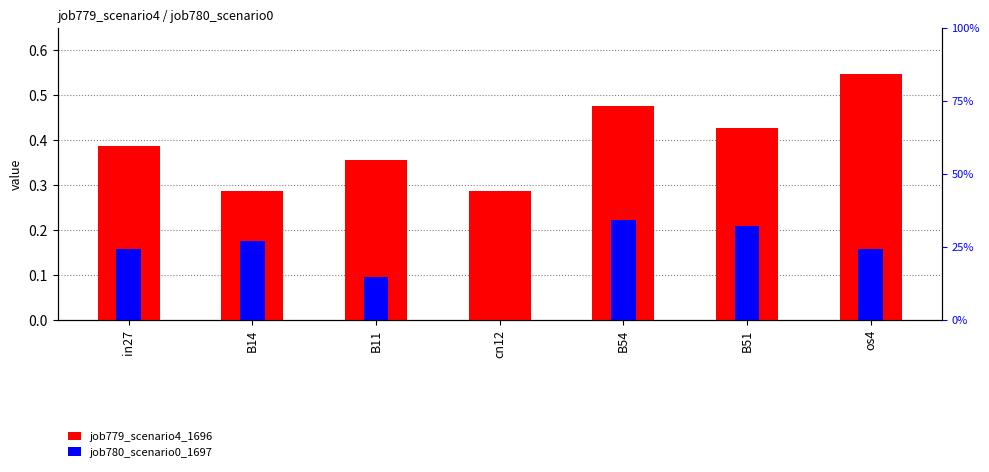

List the series in order of their overall mean, highest first.

job779_scenario4_1696, job780_scenario0_1697